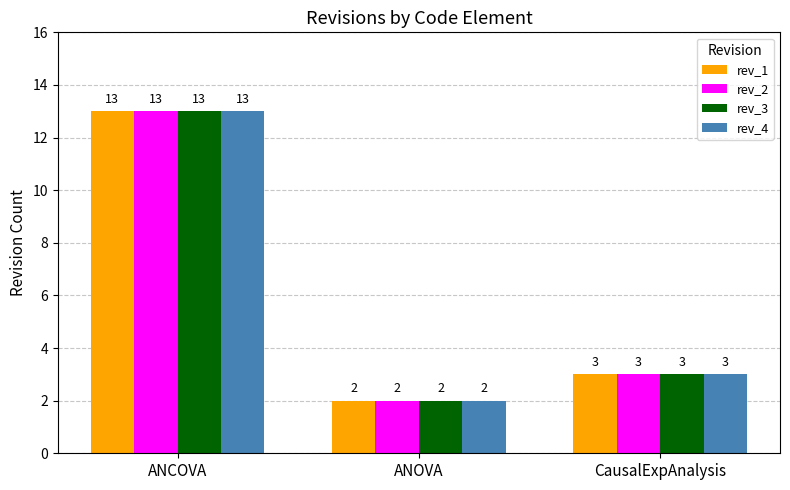

What is the average value of the rev_1 series?

6